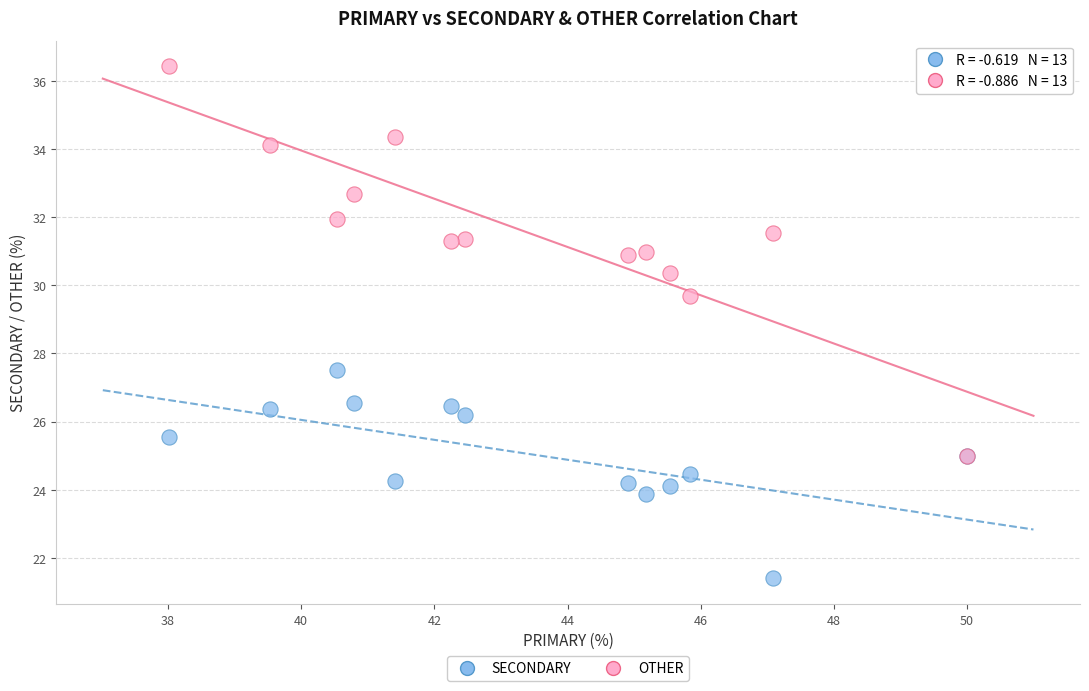

Across all series, what Y value is closest to 28?

27.5